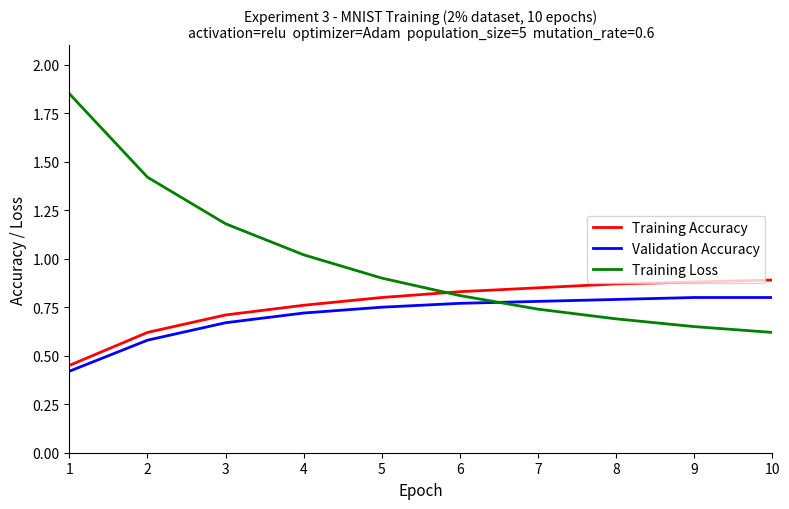

Count the number of categories in the chart.

10